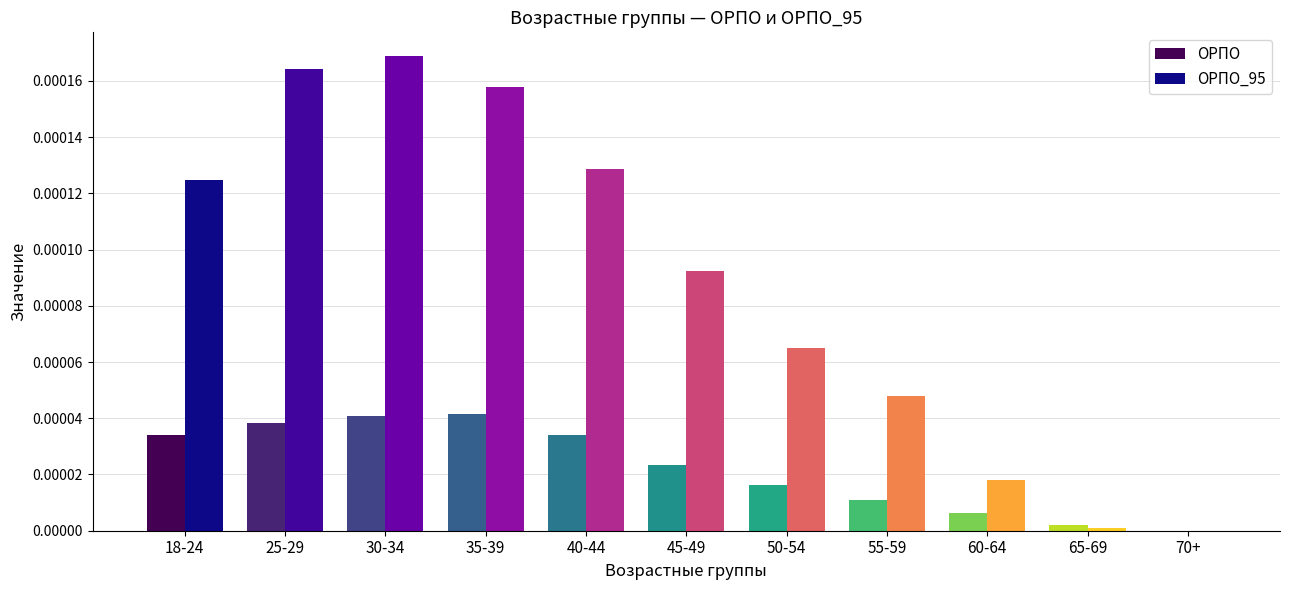

Which series has the largest total across all categories?

ОРПО_95